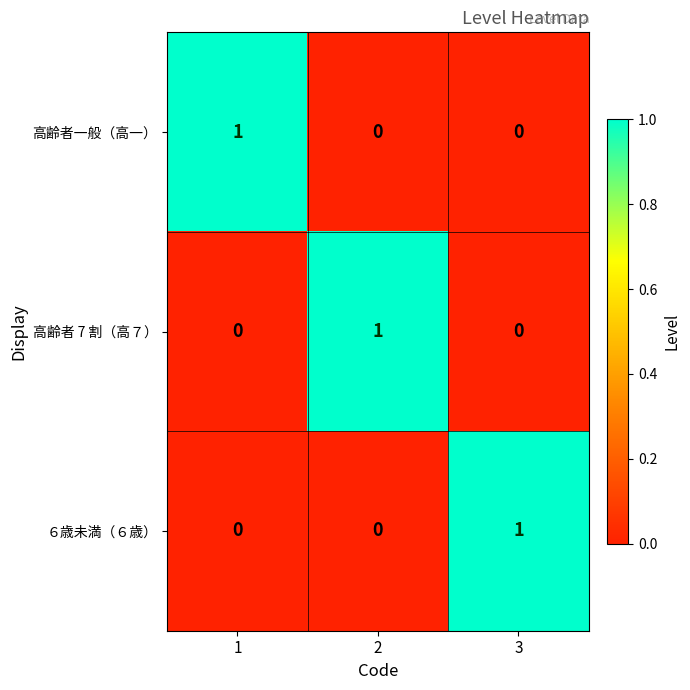

The ６歳未満（６歳） series shows 2 at 3. True or false?

False